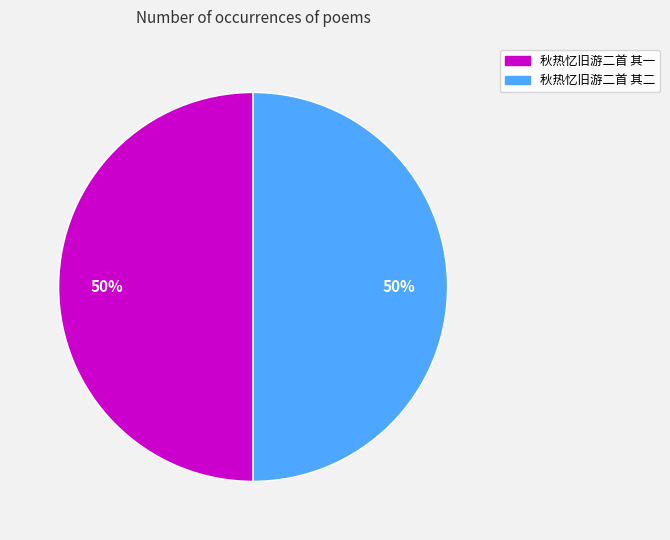

Is the sum of 秋热忆旧游二首 其一 and 秋热忆旧游二首 其二 greater than half?

Yes